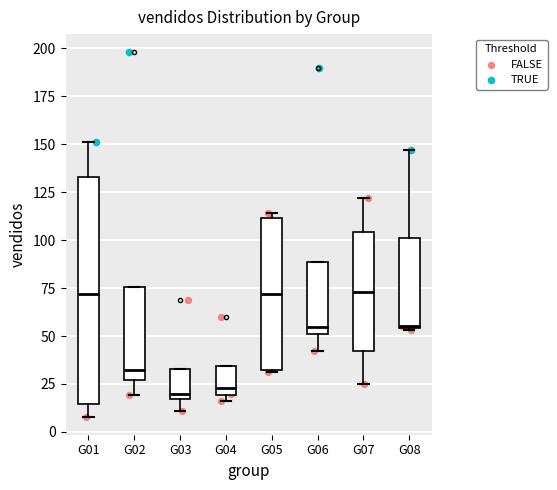

Which box is the tallest, from its lower edge to its upper edge?

G01